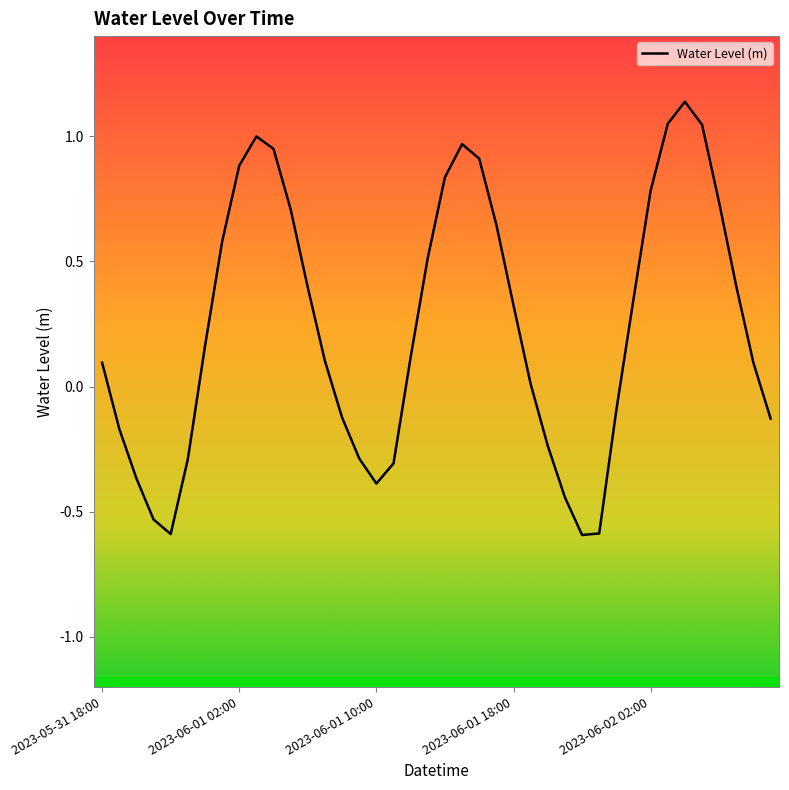

What is the difference between the maximum and minimum values?

1.7